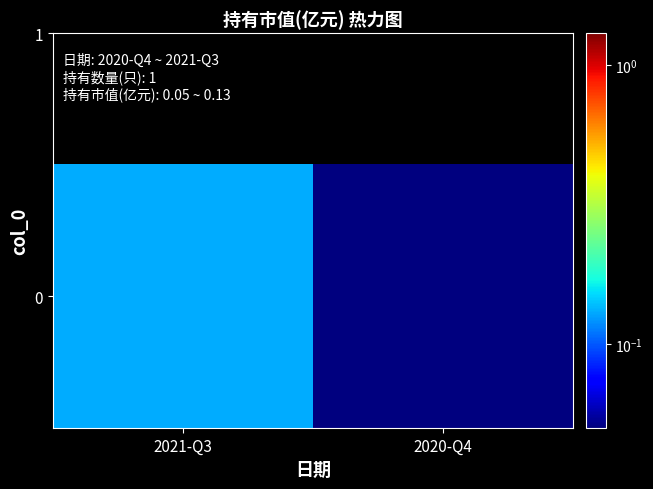

How many categories are shown in the chart?

2